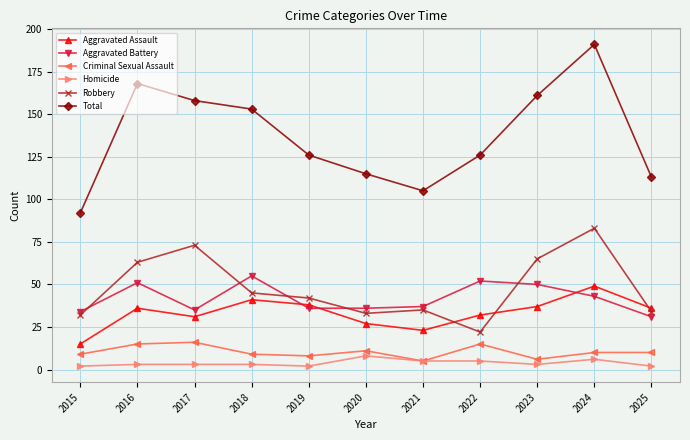

What is the difference between the highest and lowest values at 2017?

155